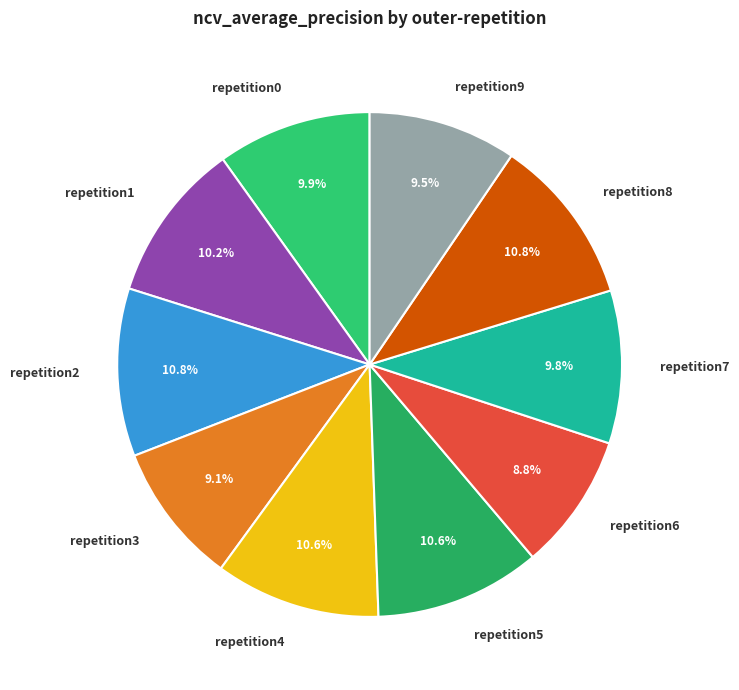

To the nearest percent, what is the average slice percentage?

10%